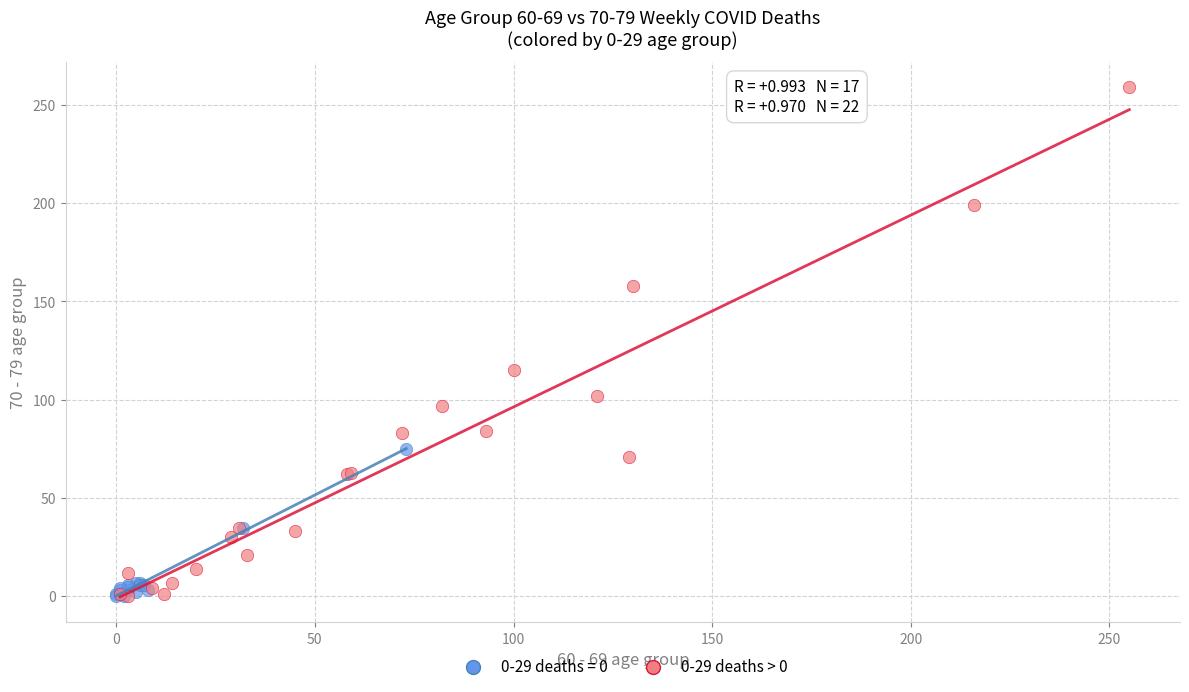

Which series reaches the maximum Y coordinate?

0-29 deaths > 0